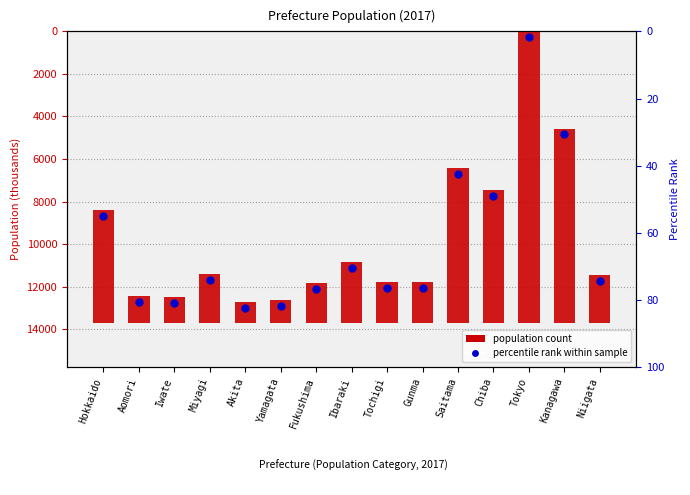

At which category is the sum across all series the highest?

Hokkaido